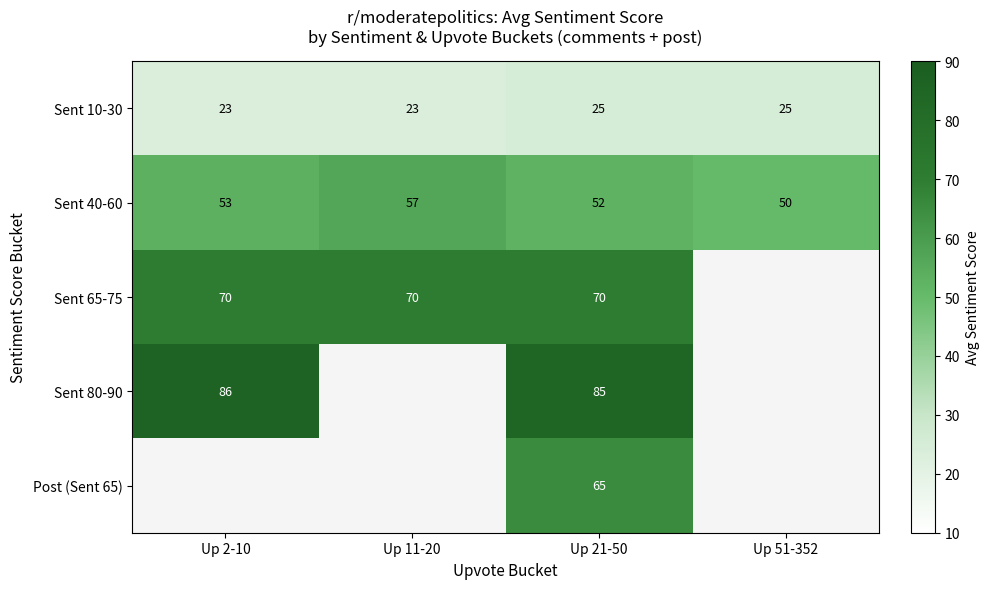

Which series has the largest range (max minus min)?

Sent 40-60